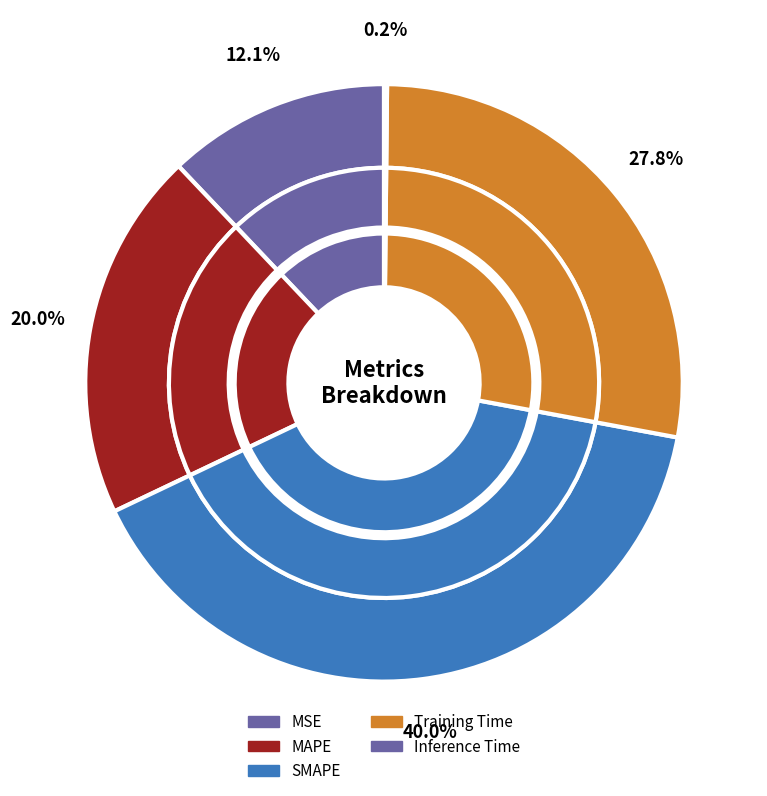

Is there a majority slice in this chart?

No